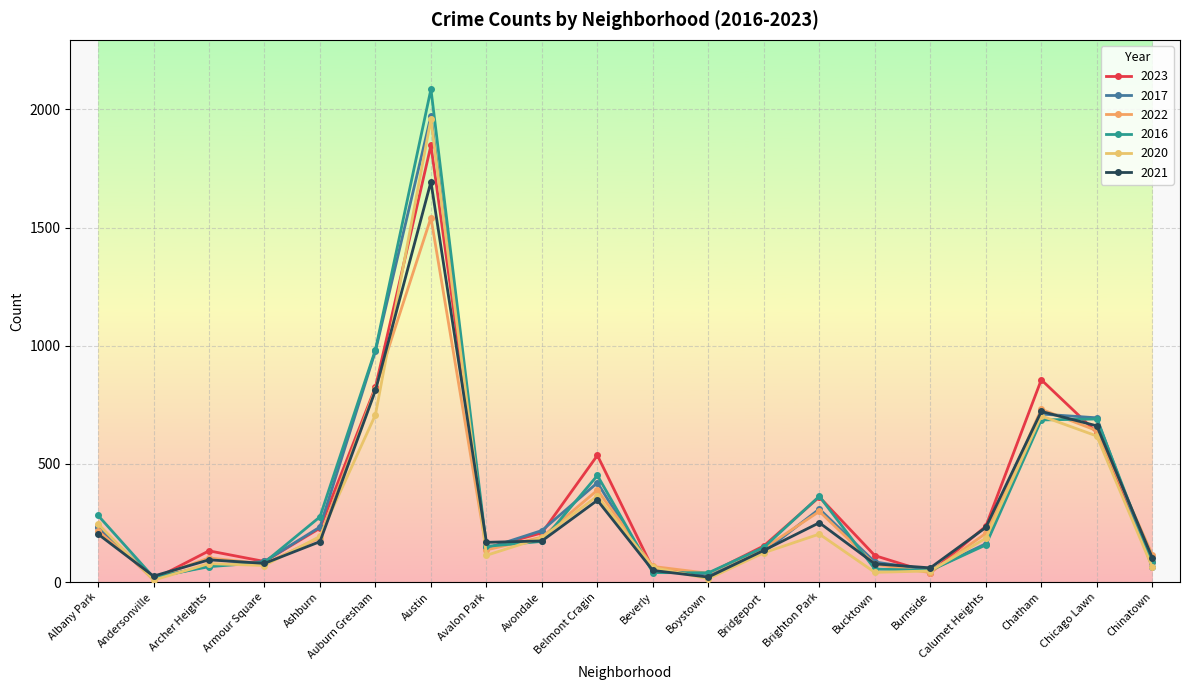

Which series changed the most between Armour Square and Chatham?

2023